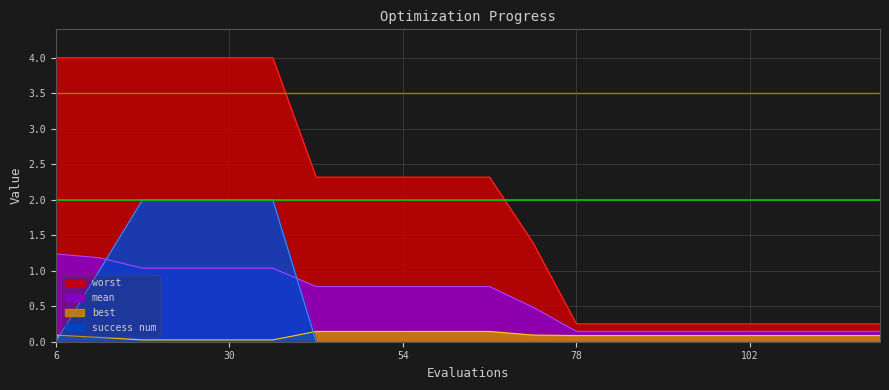

Which series has the widest spread of values?

worst